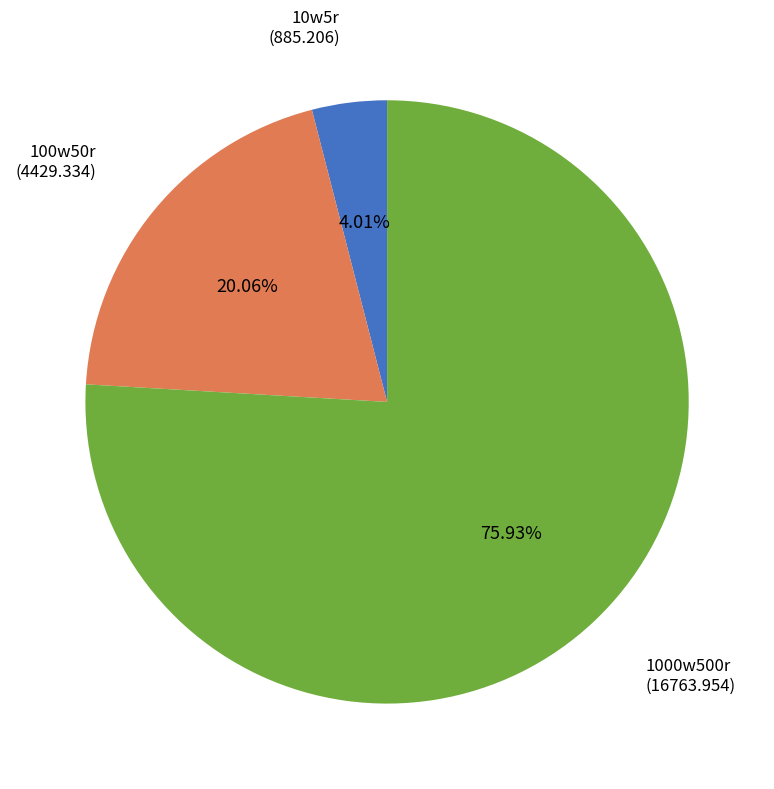

Rank the categories by value from lowest to highest.

10w5r, 100w50r, 1000w500r